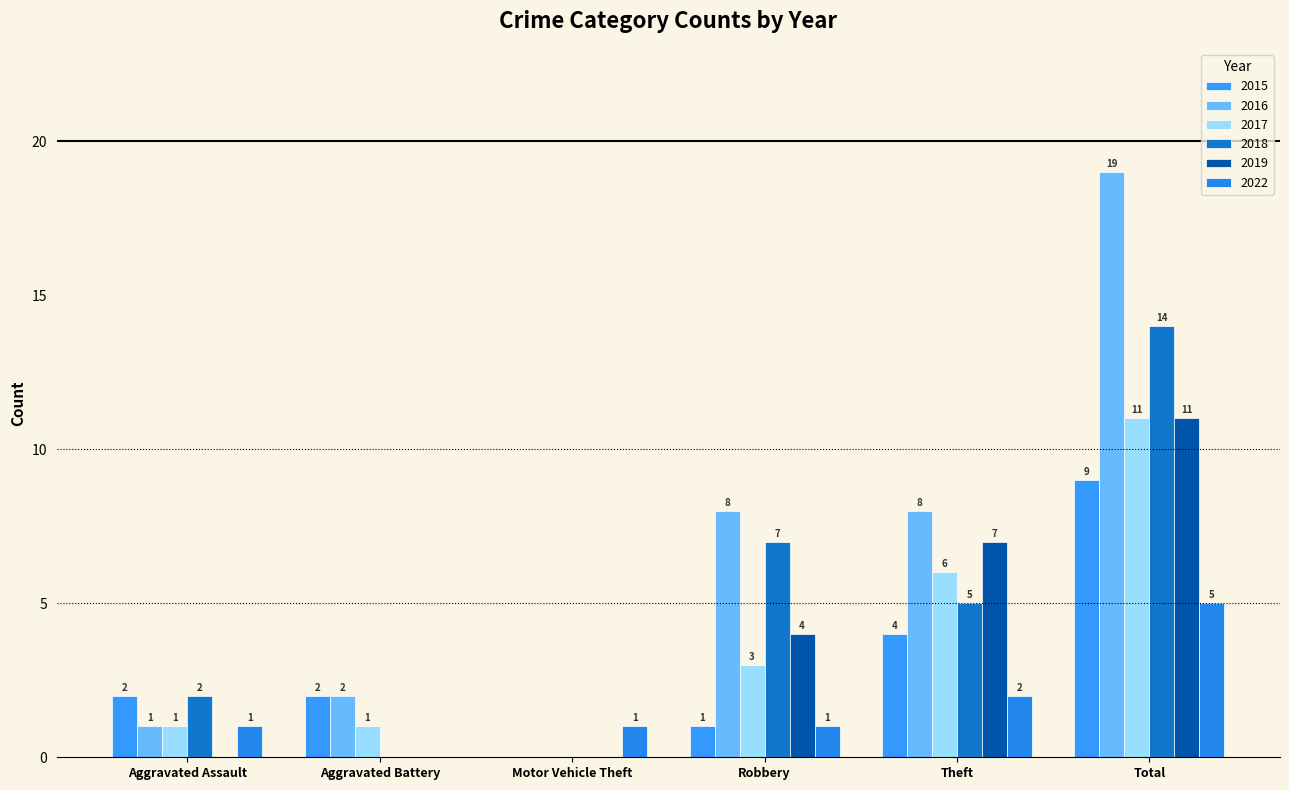

How many values in 2018 are above zero?

4